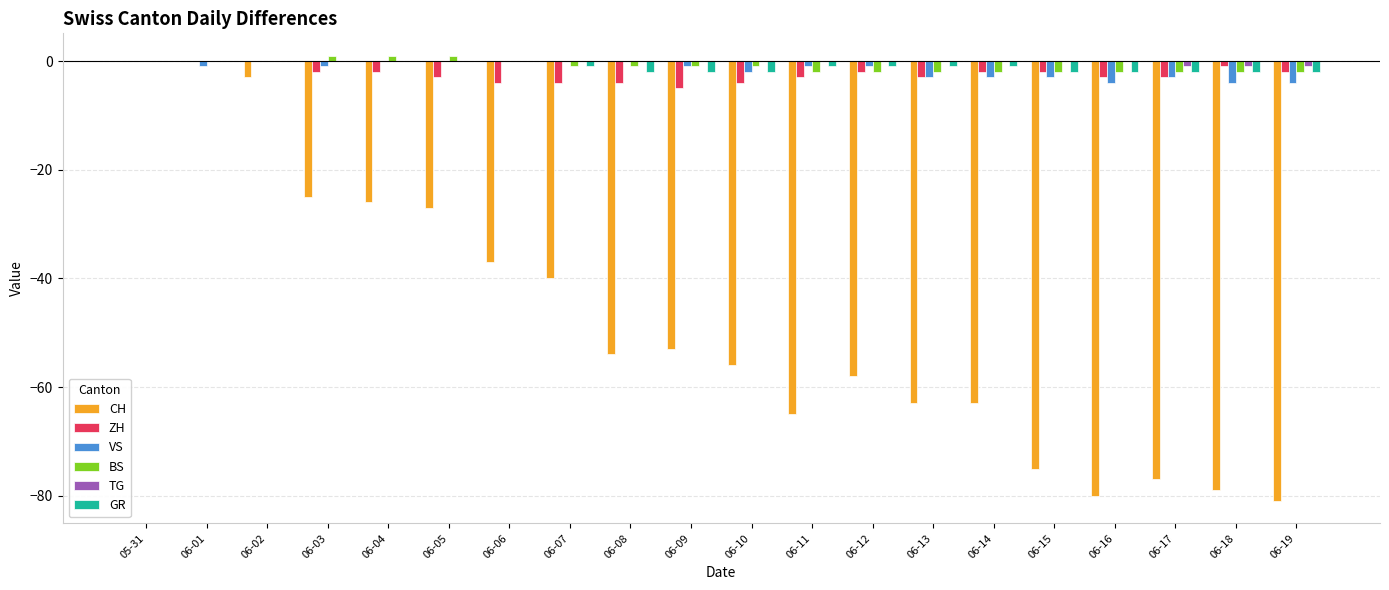

The value of BS at 06-17 is -2. True or false?

True